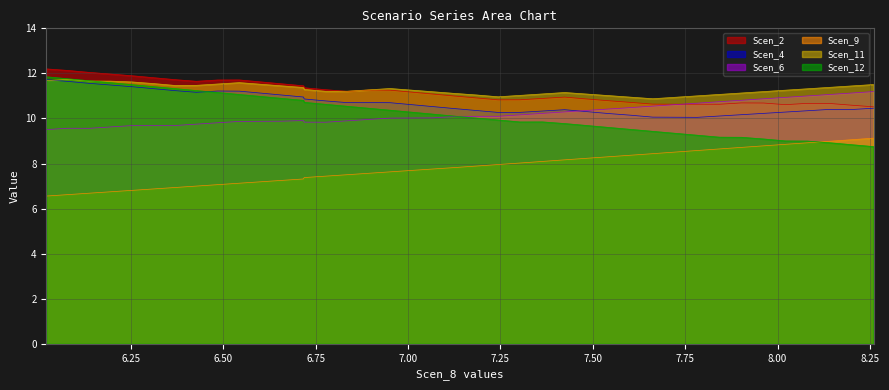

True or false: Scen_9 and Scen_4 cross at least once.

False